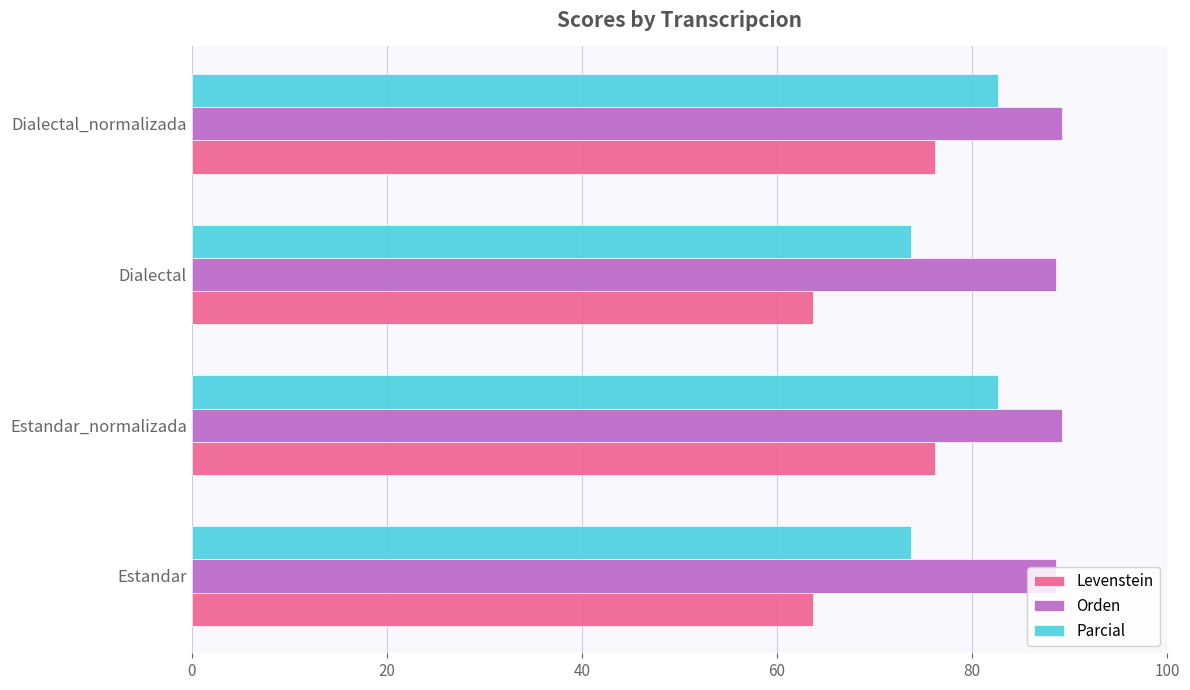

What is the total value across all series at Estandar?

226.0